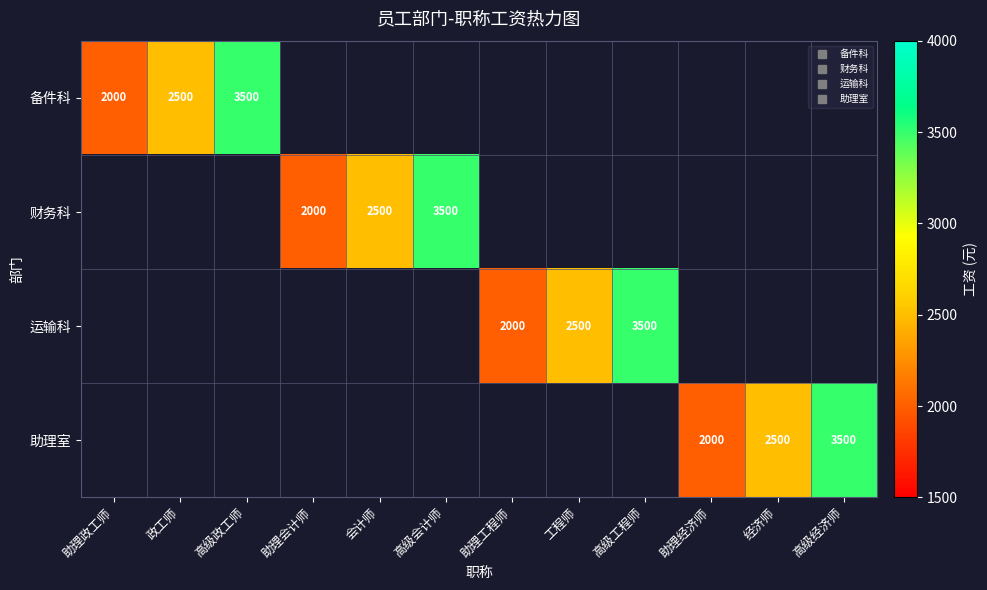

At which label is 备件科 closest to 2750?

政工师